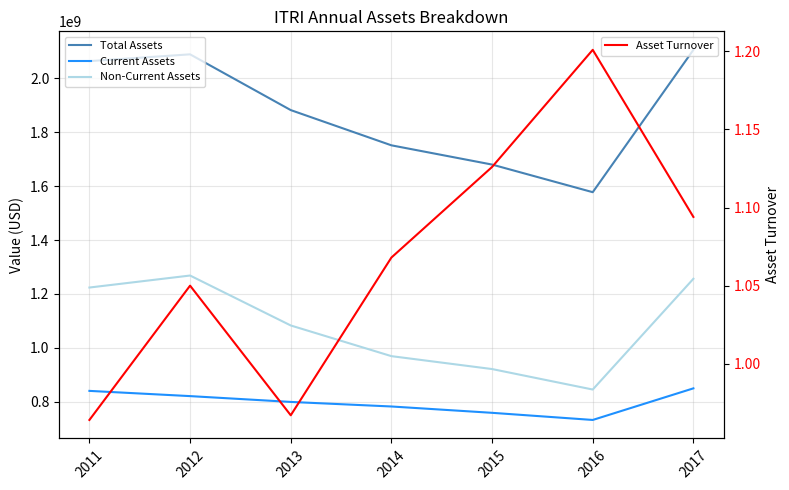

True or false: Current Assets has a value of 1272942842.5 at 2012.

False